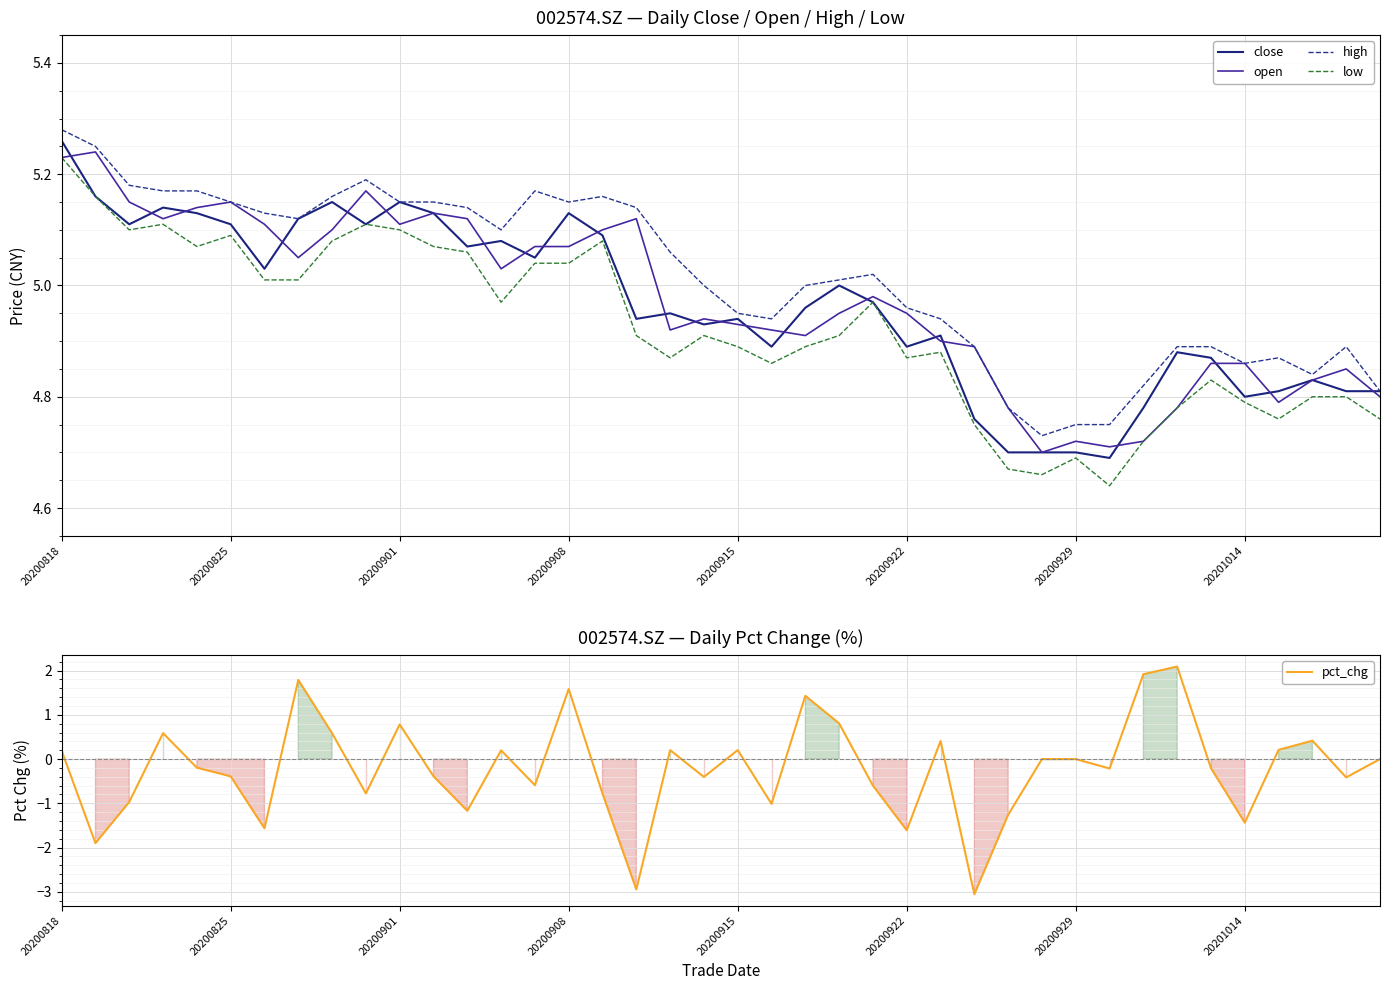

True or false: high and low intersect in this chart.

False